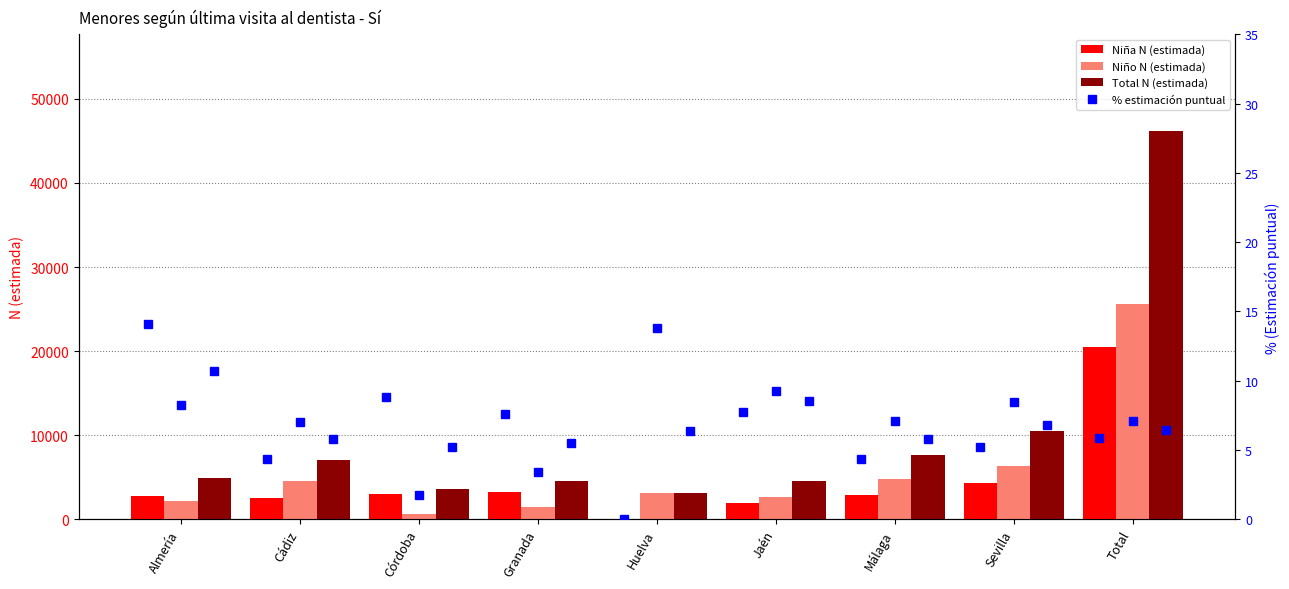

How many categories are shown in the chart?

9